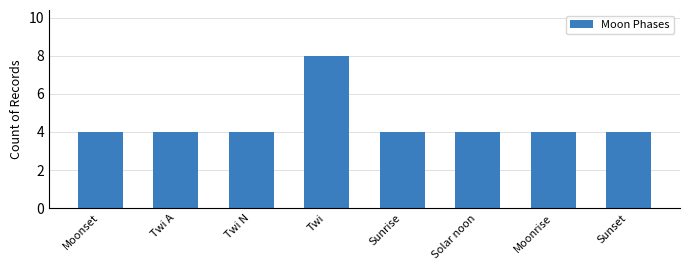

What is the ratio of the value at Sunset to the value at Twi?

0.5